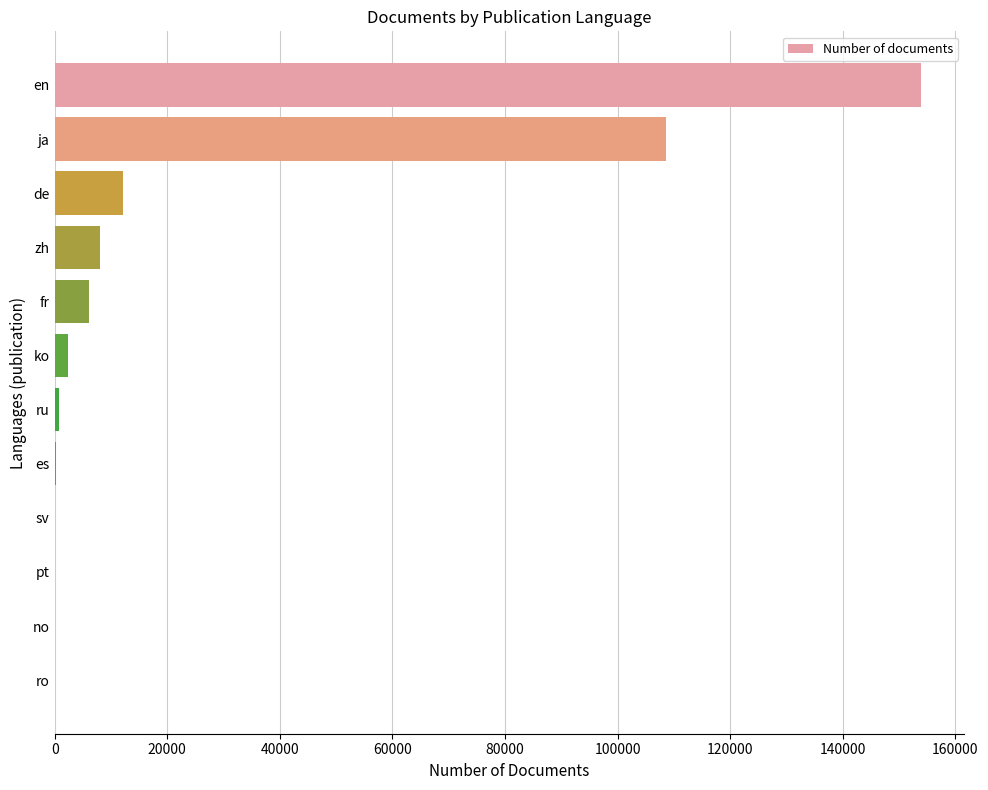

Count the number of categories in the chart.

12